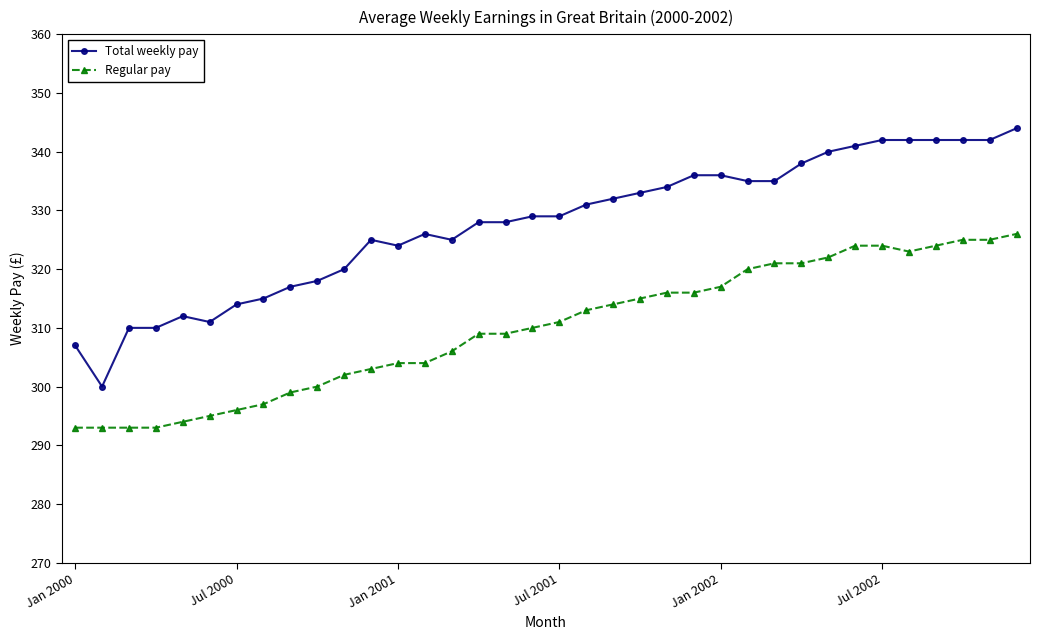

What is the smallest value displayed?

293